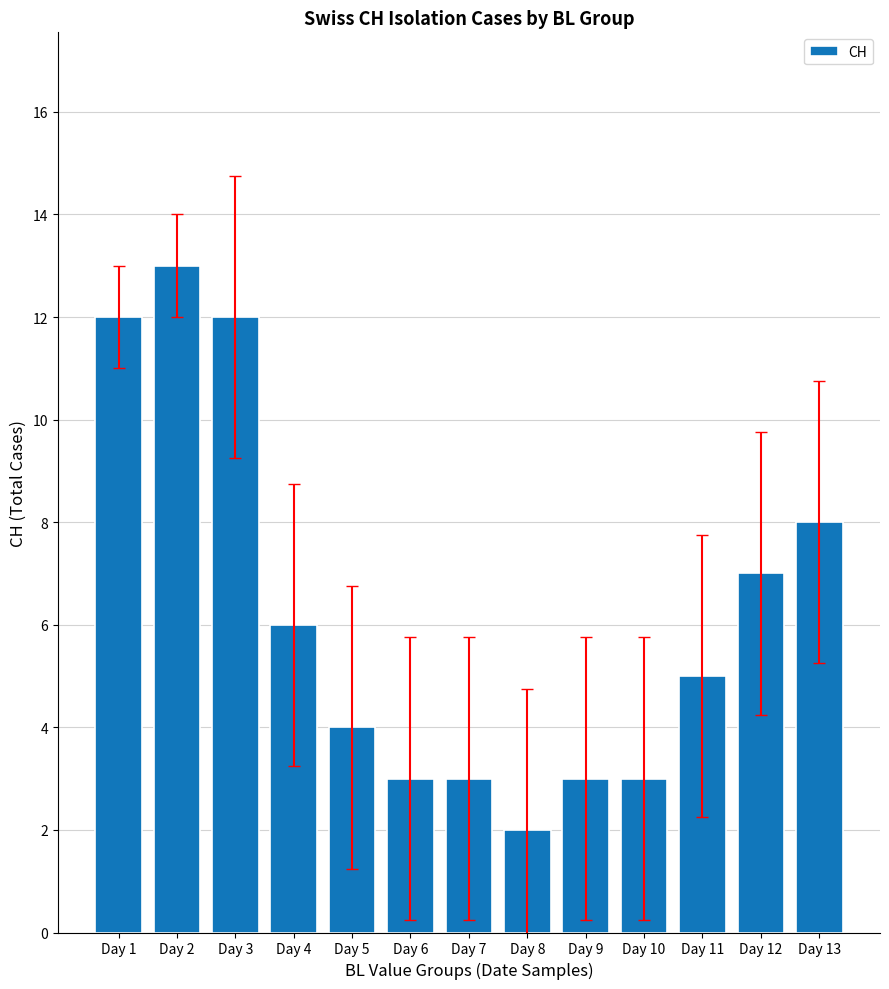

What is the sum of all values?

81